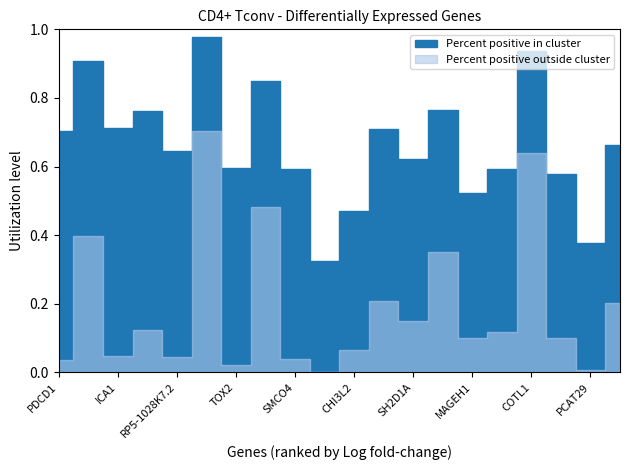

The Percent positive outside cluster series shows 0.0 at PDCD1. True or false?

True